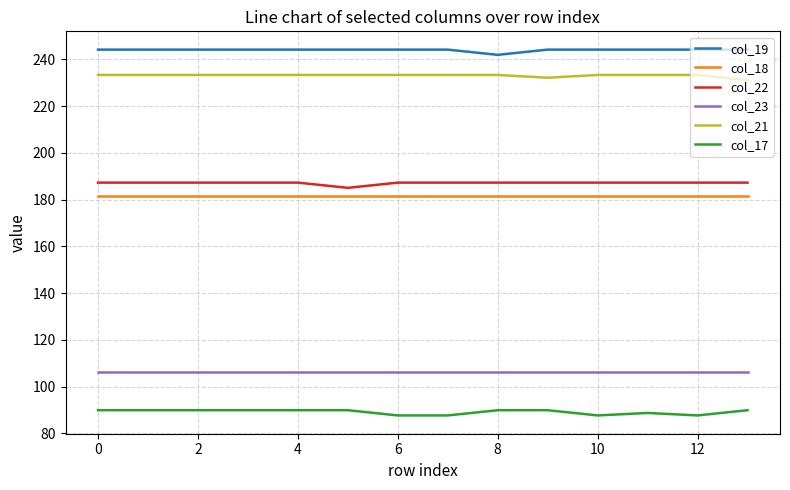

True or false: col_19 and col_21 intersect in this chart.

False